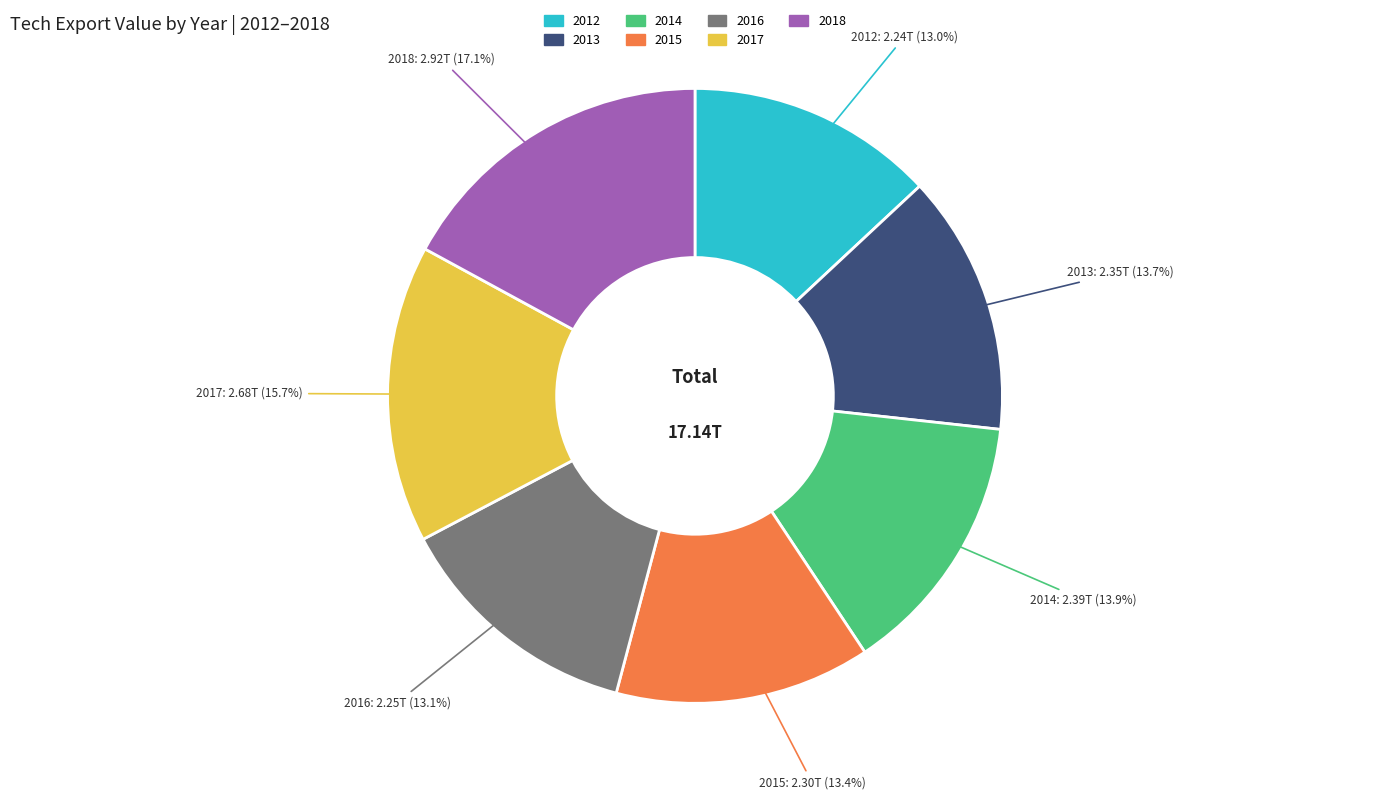

What is the largest slice in the pie chart?

2018